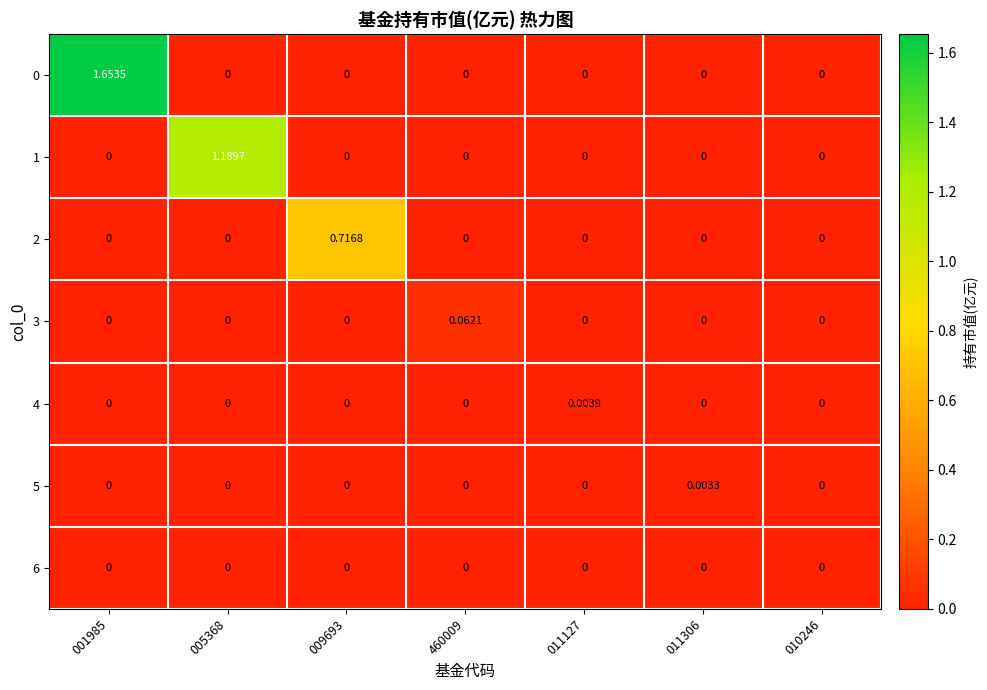

Reading left to right, list all the values displayed in this chart.

0: 001985=1.7	005368=0.0	009693=0.0	460009=0.0	011127=0.0	011306=0.0	010246=0.0
1: 001985=0.0	005368=1.2	009693=0.0	460009=0.0	011127=0.0	011306=0.0	010246=0.0
2: 001985=0.0	005368=0.0	009693=0.7	460009=0.0	011127=0.0	011306=0.0	010246=0.0
3: 001985=0.0	005368=0.0	009693=0.0	460009=0.1	011127=0.0	011306=0.0	010246=0.0
4: 001985=0.0	005368=0.0	009693=0.0	460009=0.0	011127=0.0	011306=0.0	010246=0.0
5: 001985=0.0	005368=0.0	009693=0.0	460009=0.0	011127=0.0	011306=0.0	010246=0.0
6: 001985=0.0	005368=0.0	009693=0.0	460009=0.0	011127=0.0	011306=0.0	010246=0.0